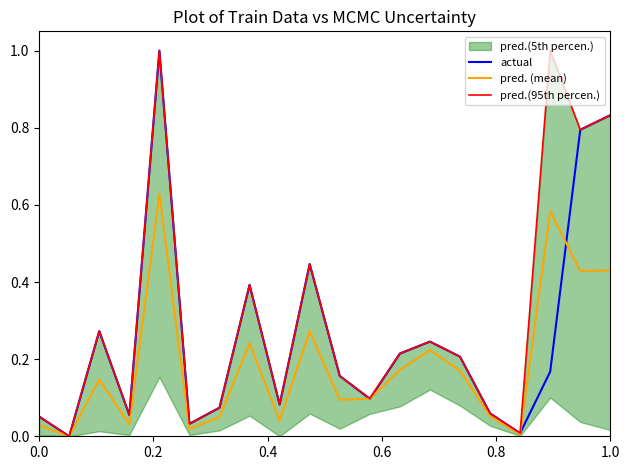

What is the highest value of the actual series?

1.0